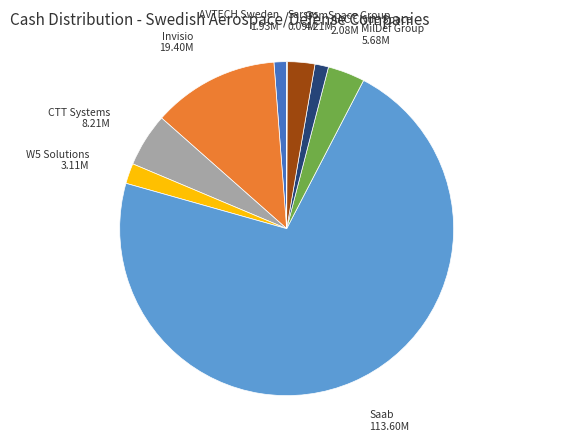

Is there any slice that represents more than half of the pie?

Yes